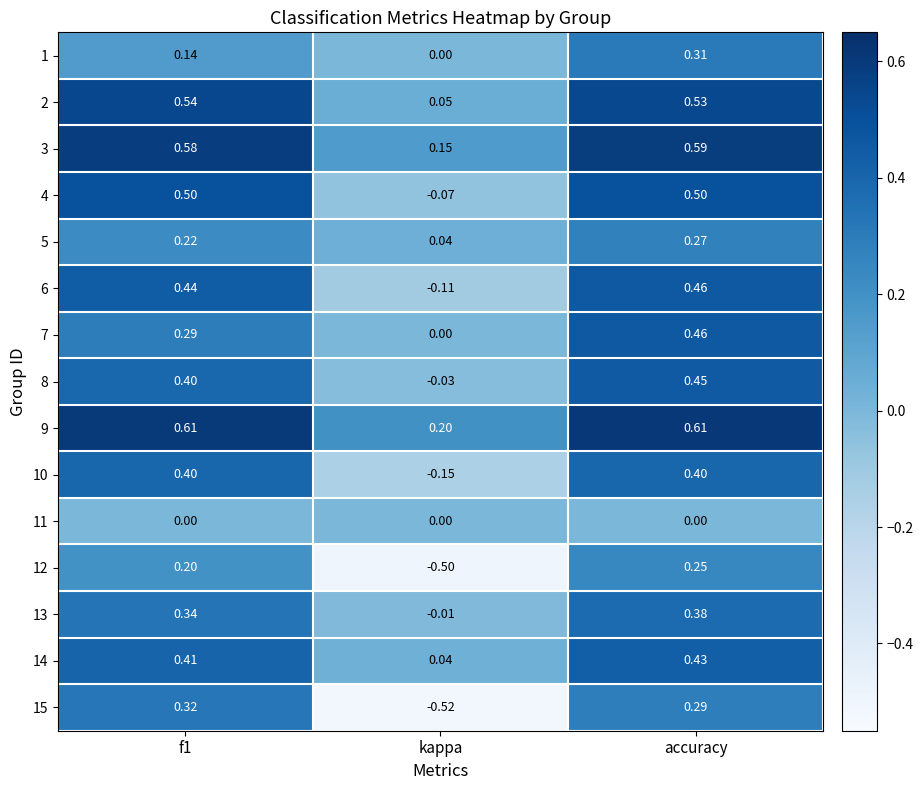

At which label is 14 closest to 0?

kappa